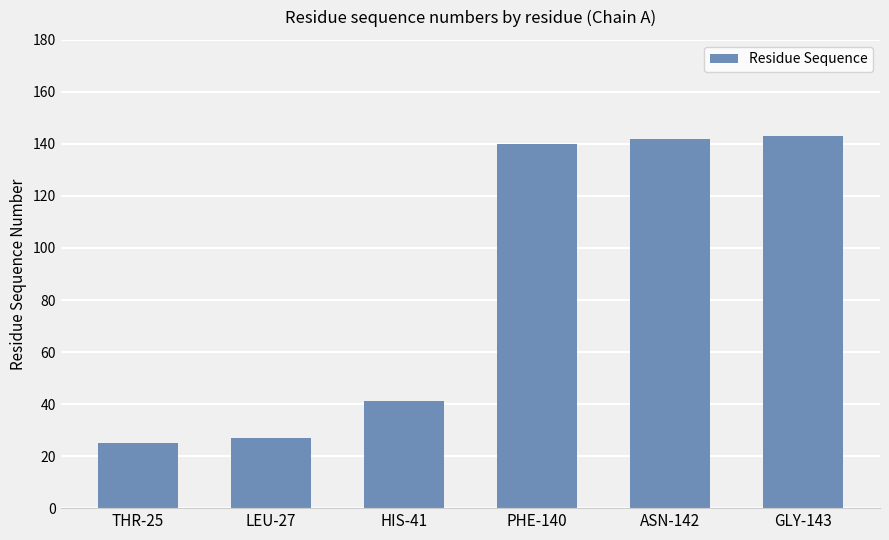

Is it true that the value at THR-25 is 25?

True